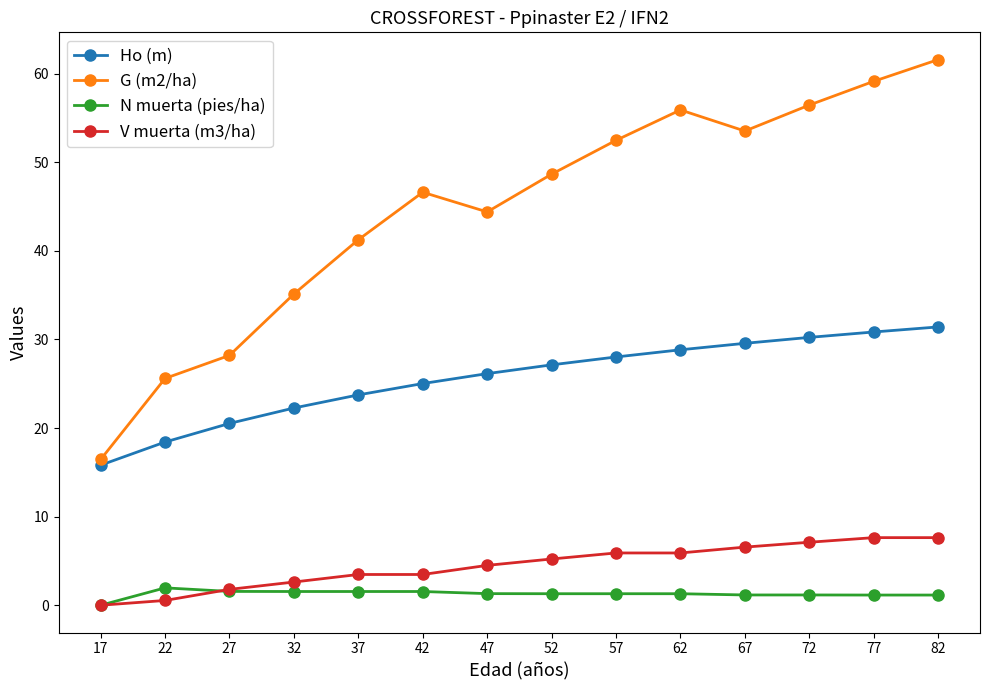

What is the value of the Ho (m) point at the 8th from the left?

27.1